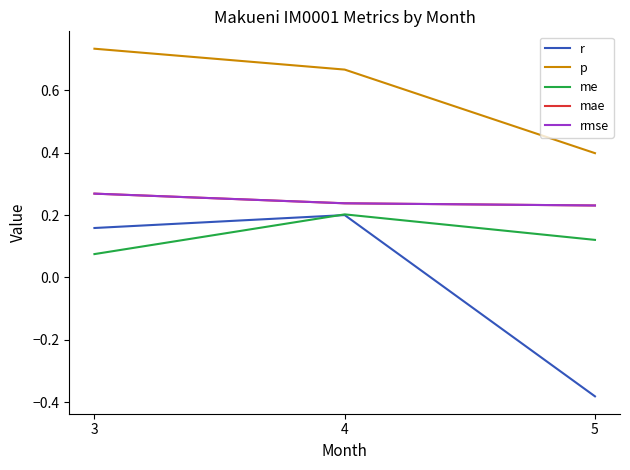

Which category has the lowest value in the mae series?

5